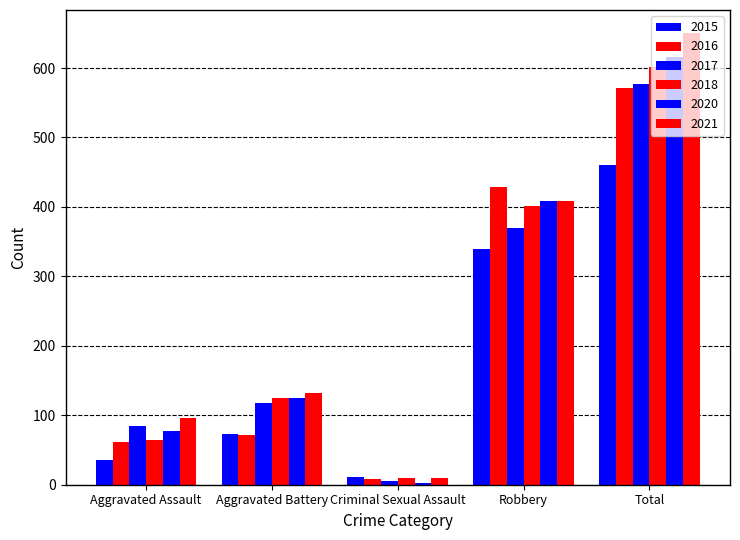

Count the number of data series in this chart.

6